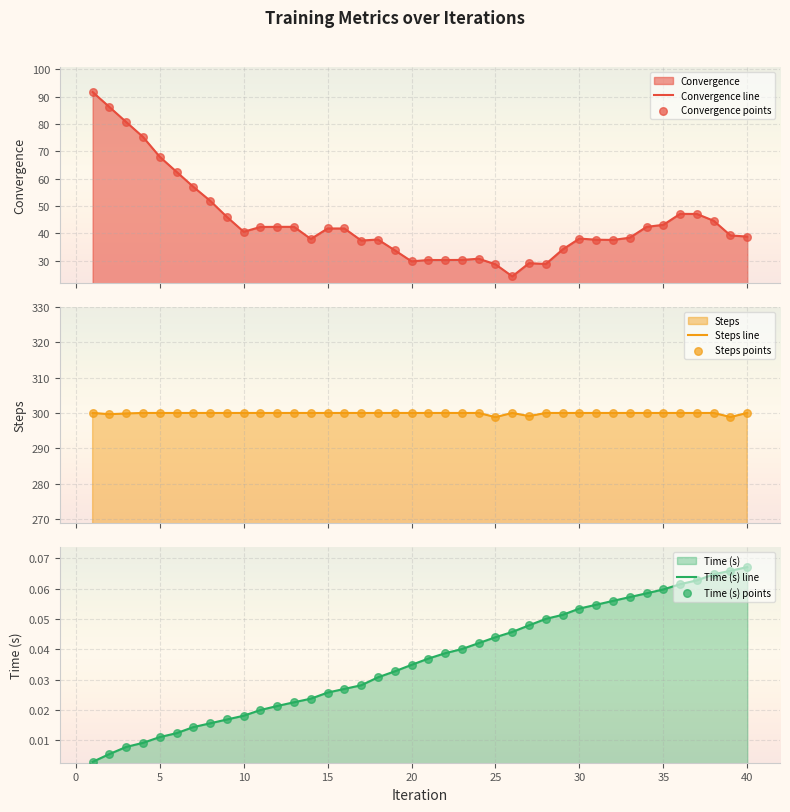

Which series has the widest spread of Y values?

Convergence line